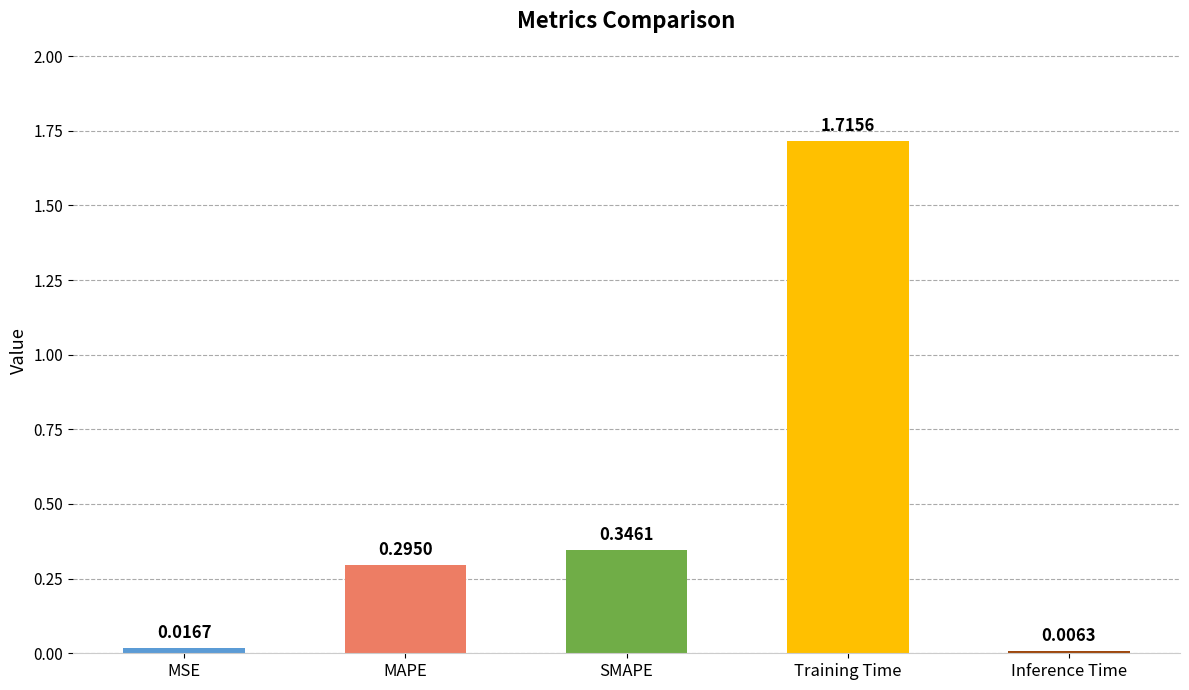

Rank the categories by value from highest to lowest.

Training Time, SMAPE, MAPE, MSE, Inference Time